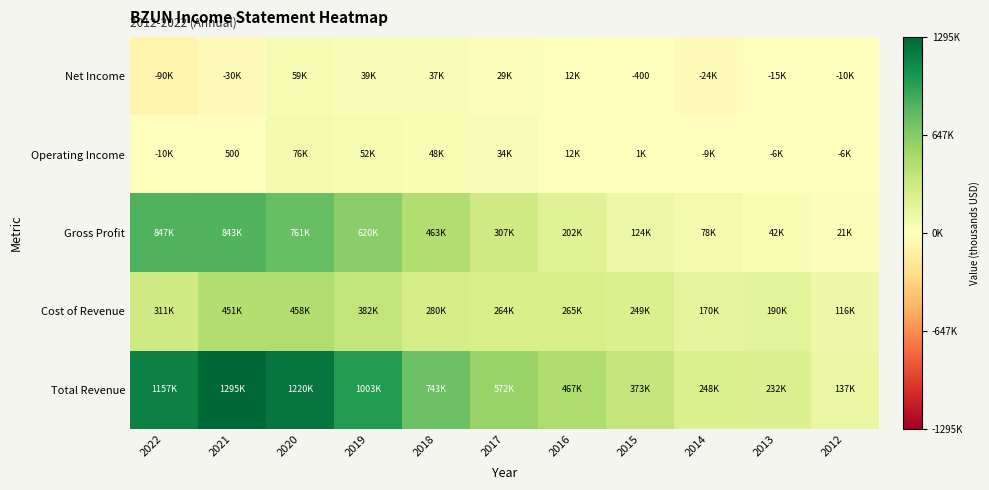

What is the difference between the Total Revenue values at 2016 and 2022?

690300